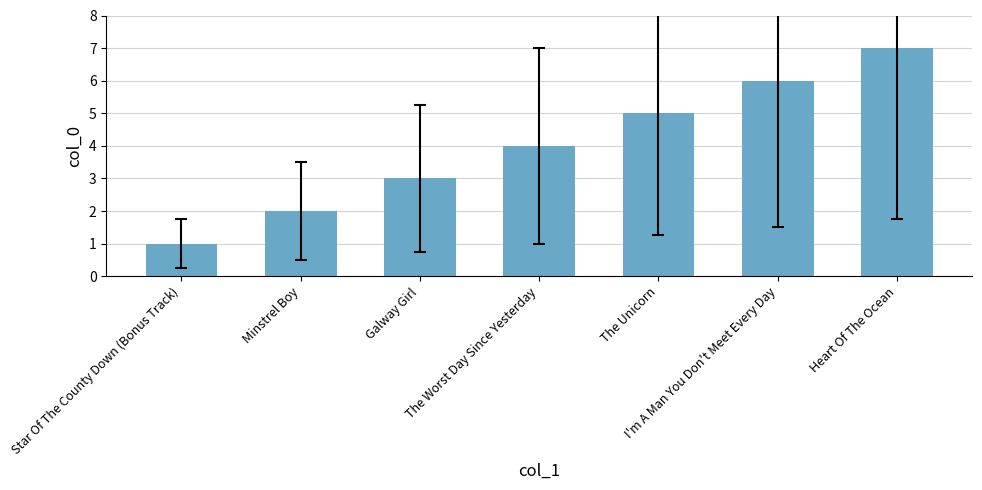

How many values are below 4?

3